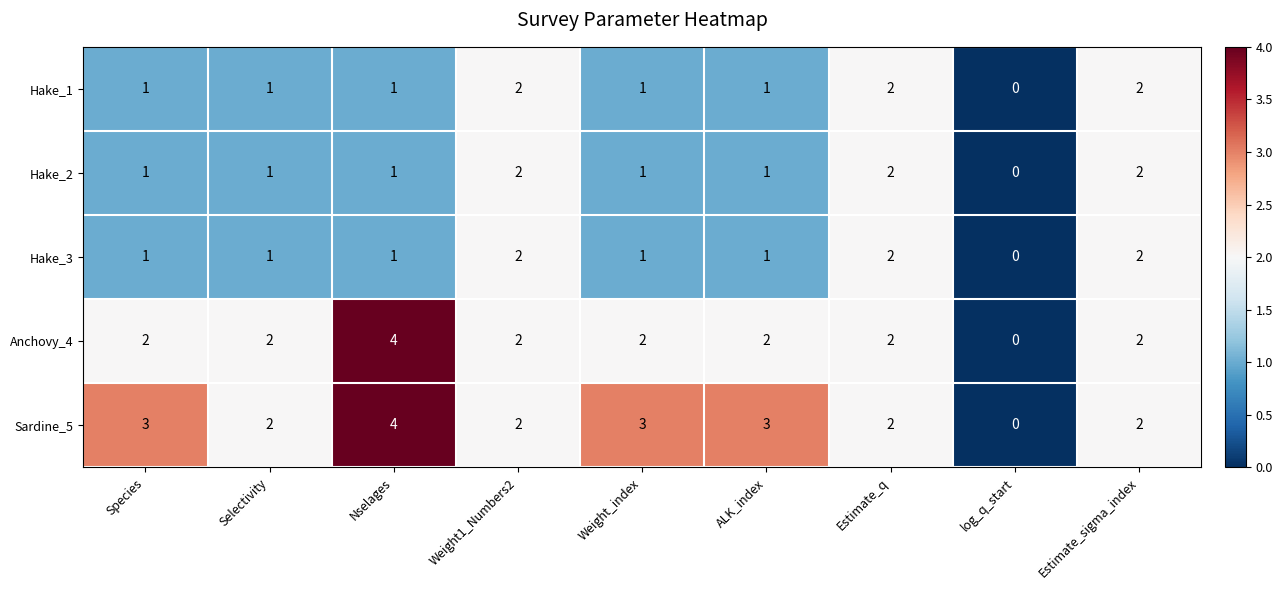

What is the spread (max minus min) of values at Nselages?

3